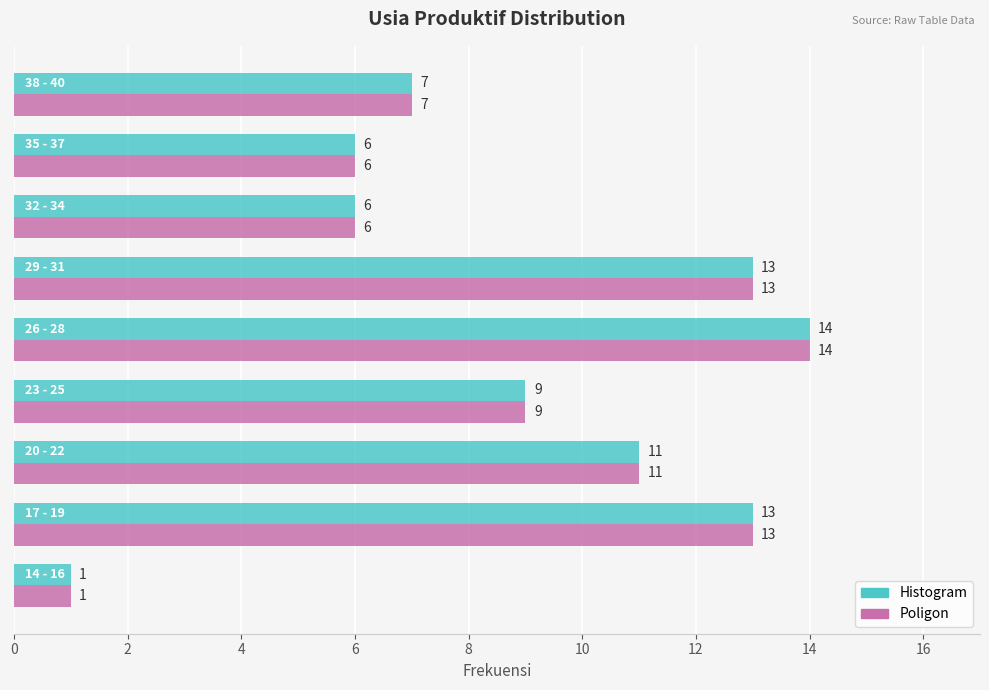

How many data points in Histogram are less than 9?

4